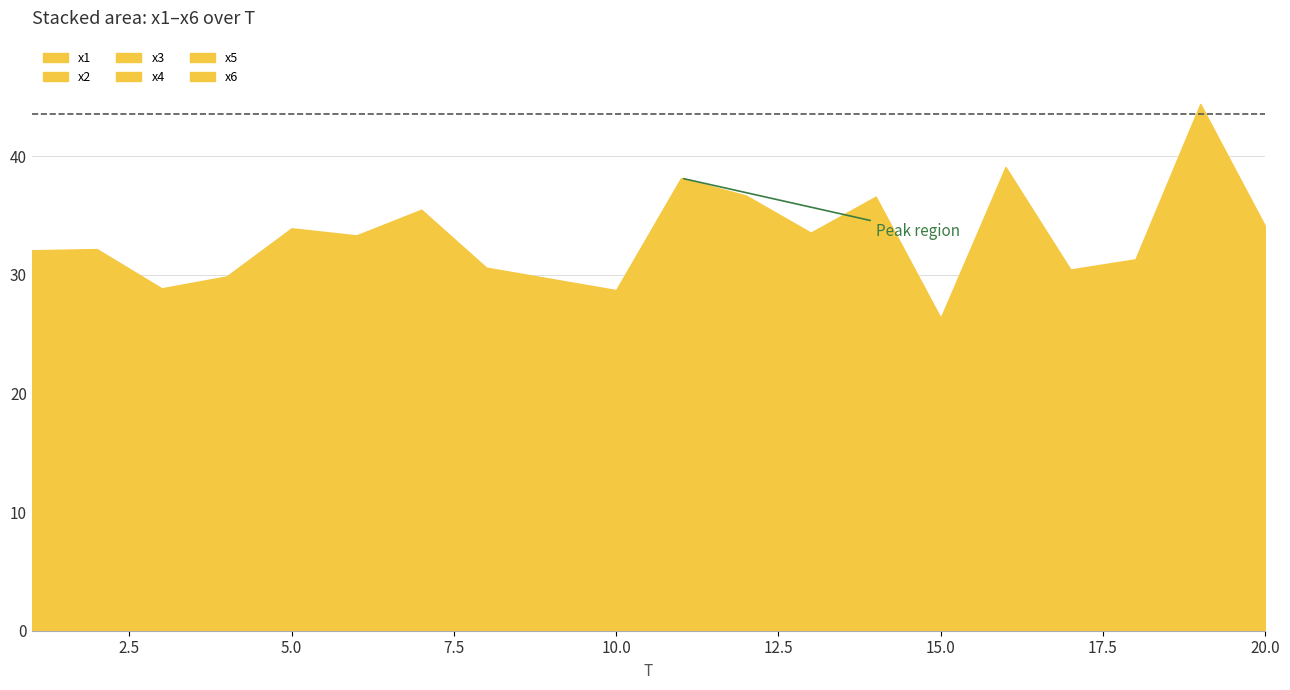

List the series in order of their peak value, highest first.

x4, x5, x3, x2, x6, x1